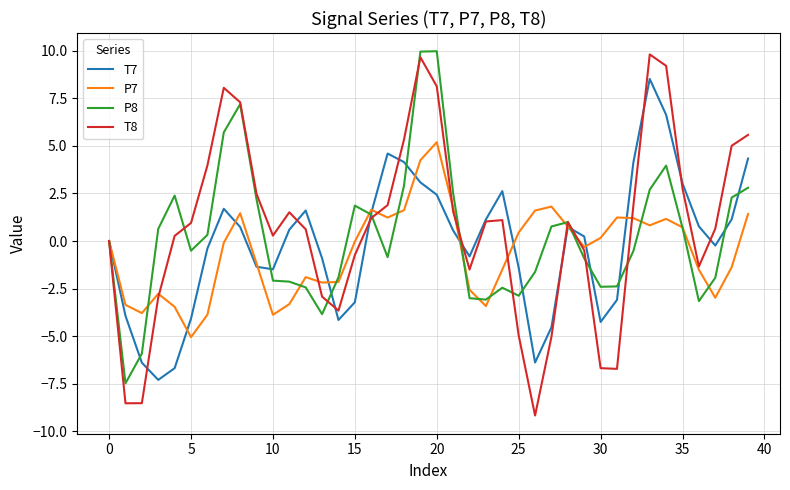

Which series has the widest spread of values?

T8